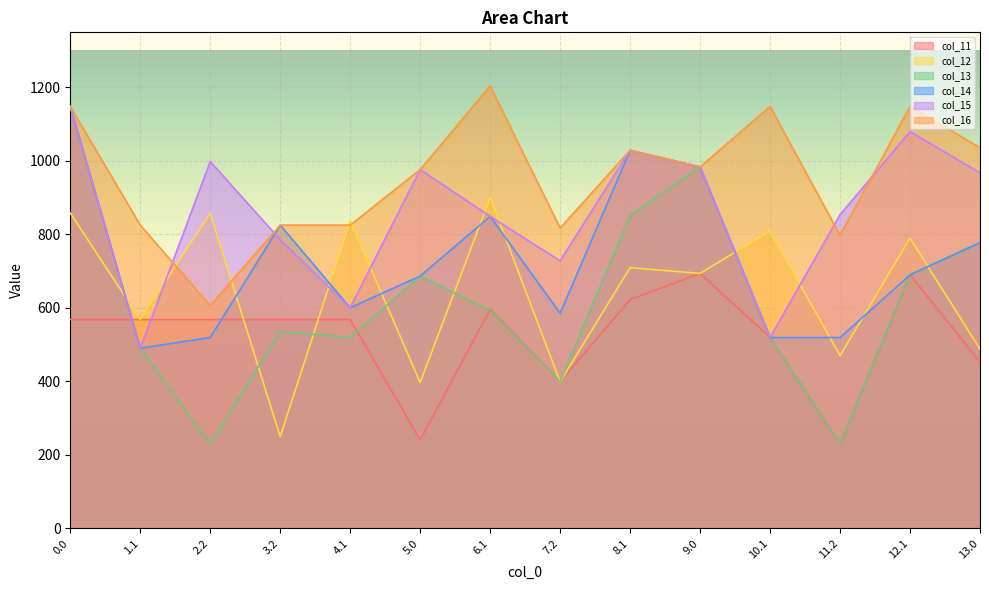

The value of col_14 at 9.0 is 408.0. True or false?

False